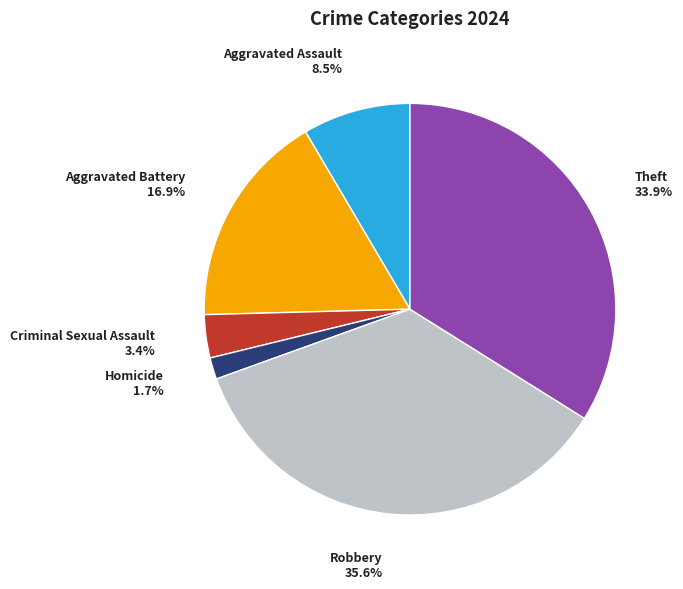

Is there any slice that represents more than half of the pie?

No